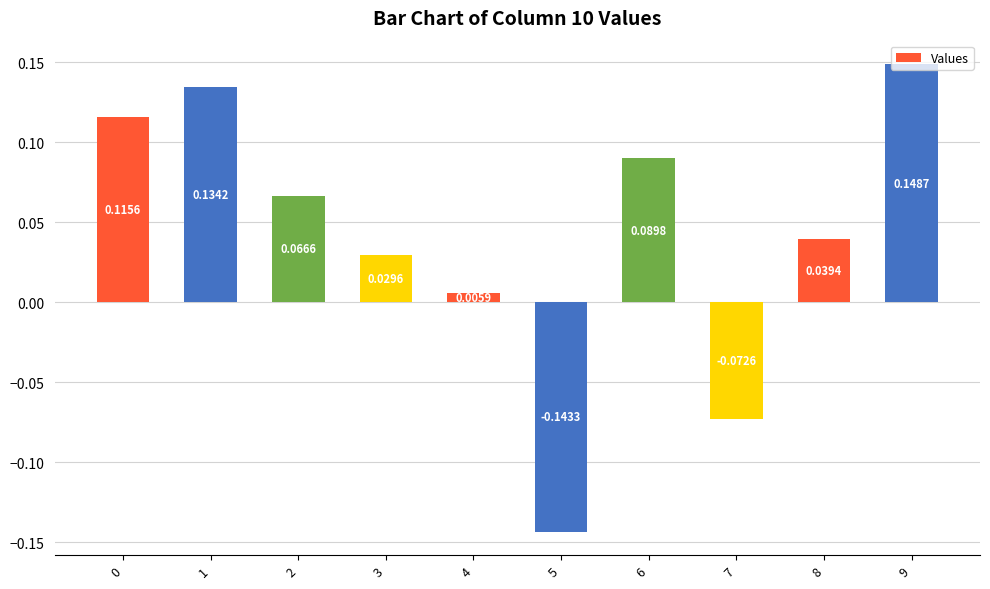

What is the sum of all values?

0.4